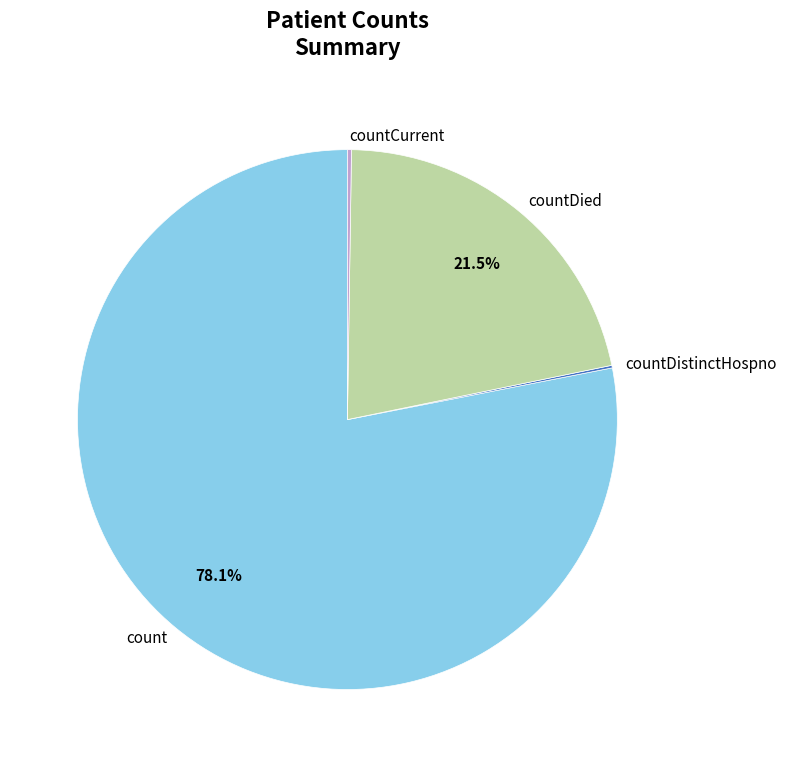

Which category has the biggest portion of the pie?

count